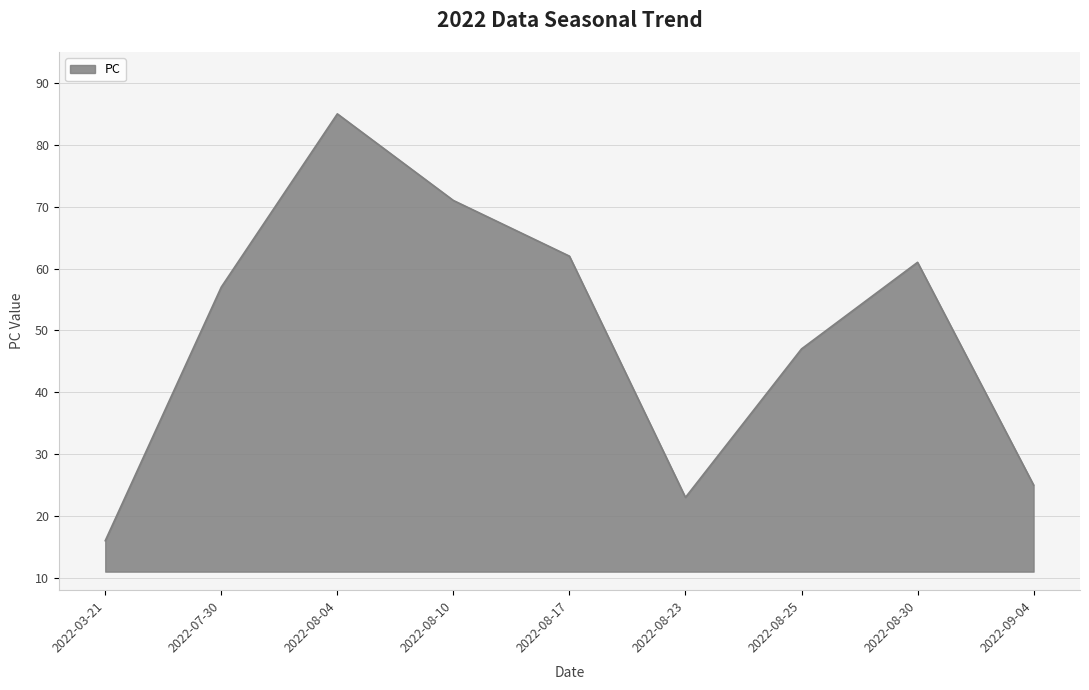

List the labels in order of value, largest first.

2022-08-04, 2022-08-10, 2022-08-17, 2022-08-30, 2022-07-30, 2022-08-25, 2022-09-04, 2022-08-23, 2022-03-21